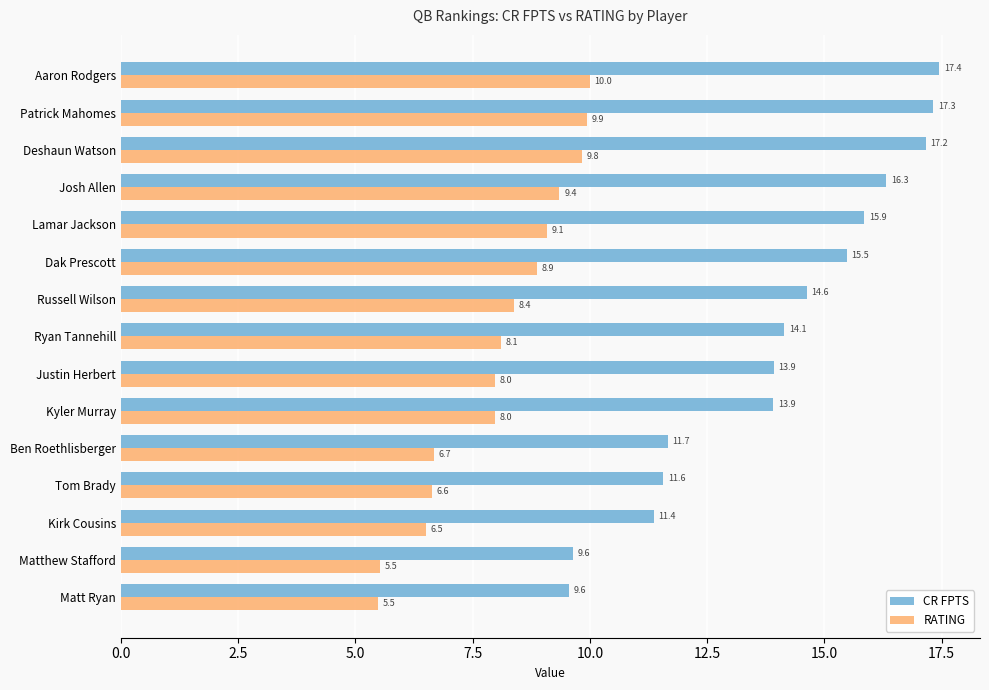

Is the value of CR FPTS at Josh Allen greater than the value of RATING at Aaron Rodgers?

Yes